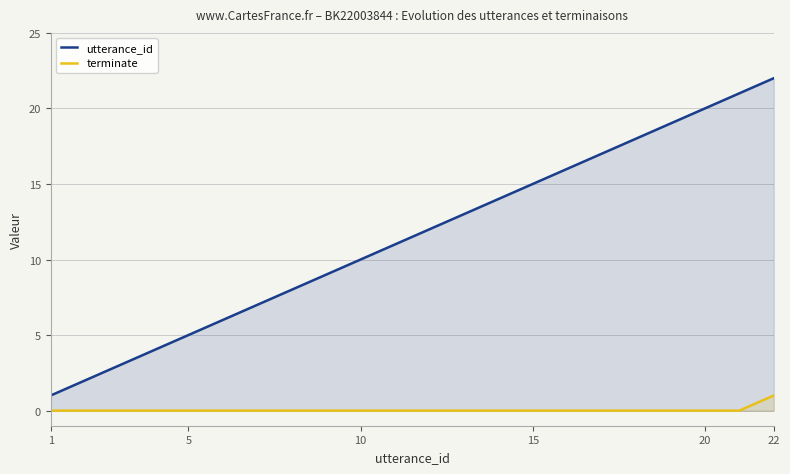

Reading left to right, extract all data points from this chart.

utterance_id: 1	2	3	4	5	6	7	8	9	10	11	12	13	14	15	16	17	18	19	20	21	22
terminate: 0	0	0	0	0	0	0	0	0	0	0	0	0	0	0	0	0	0	0	0	0	1